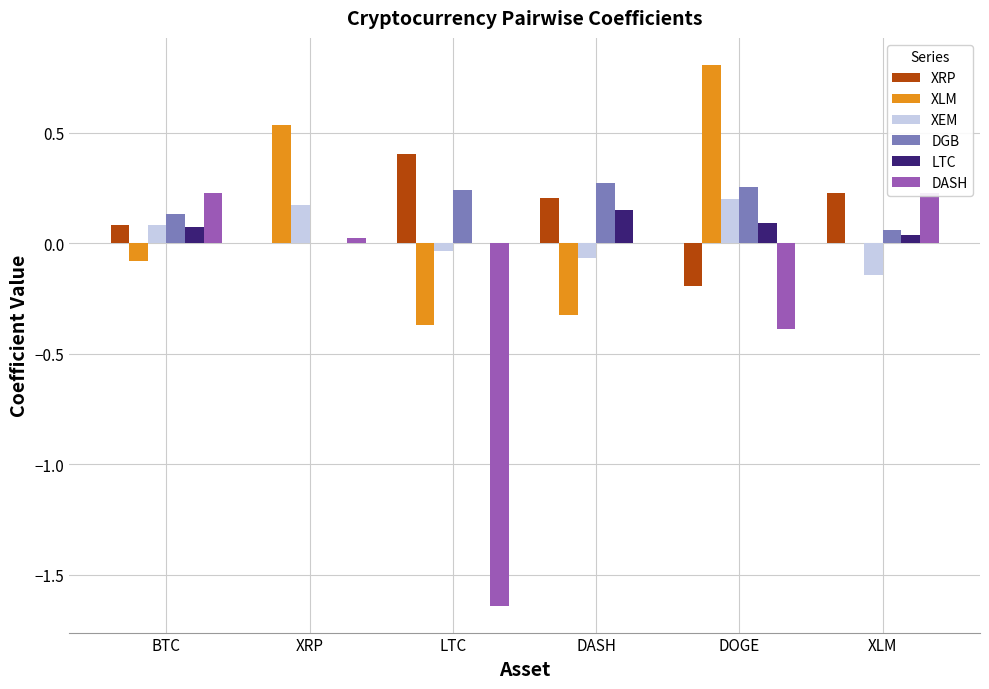

Is it true that XRP equals -0.3 at DOGE?

False